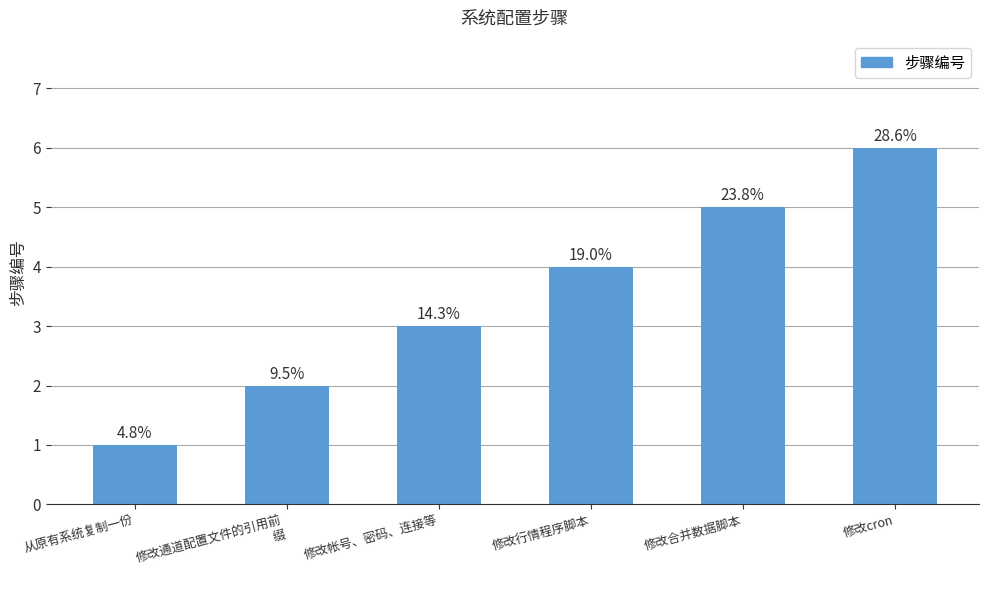

How many bars are there in total?

6